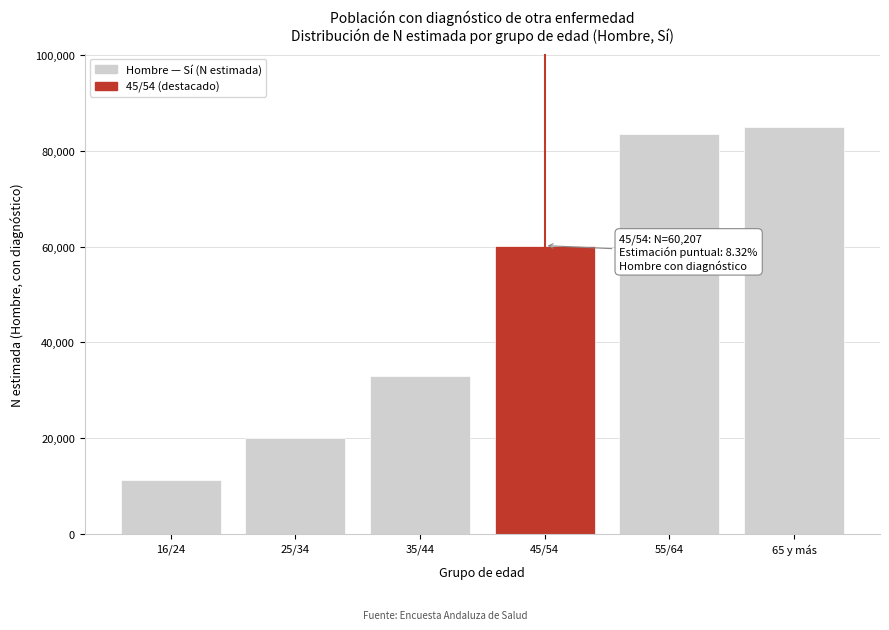

Reading right to left, extract all data points from this chart.

65 y más=84994	55/64=83495	45/54=60207	35/44=32999	25/34=19955	16/24=11143